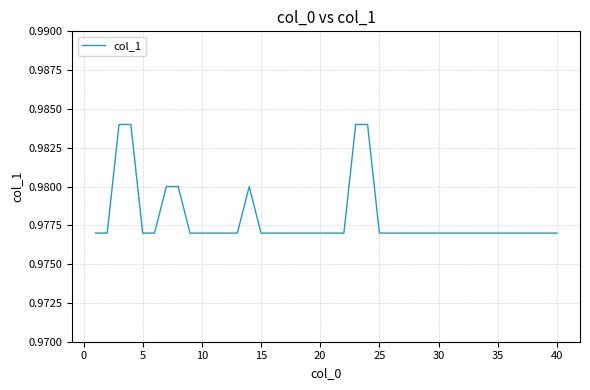

Is this an area chart (filled region under the line)?

No